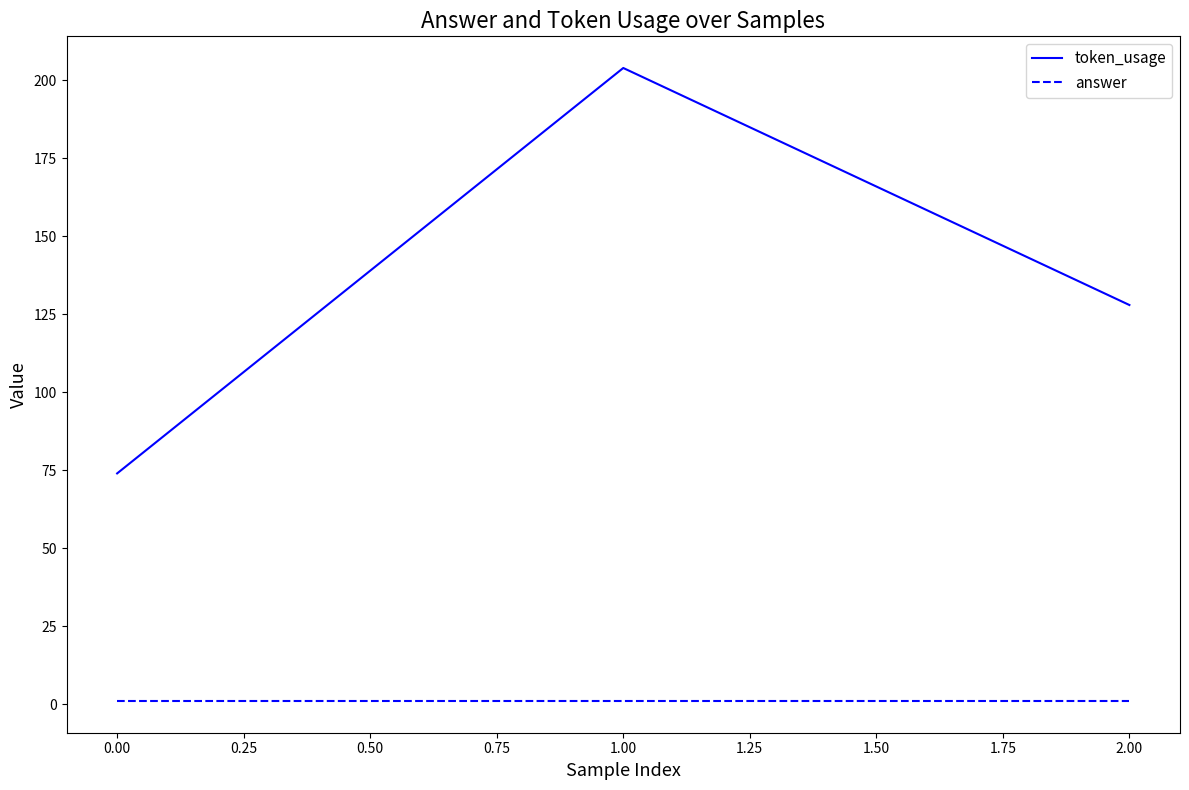

Which category has the lowest value in the token_usage series?

0.00